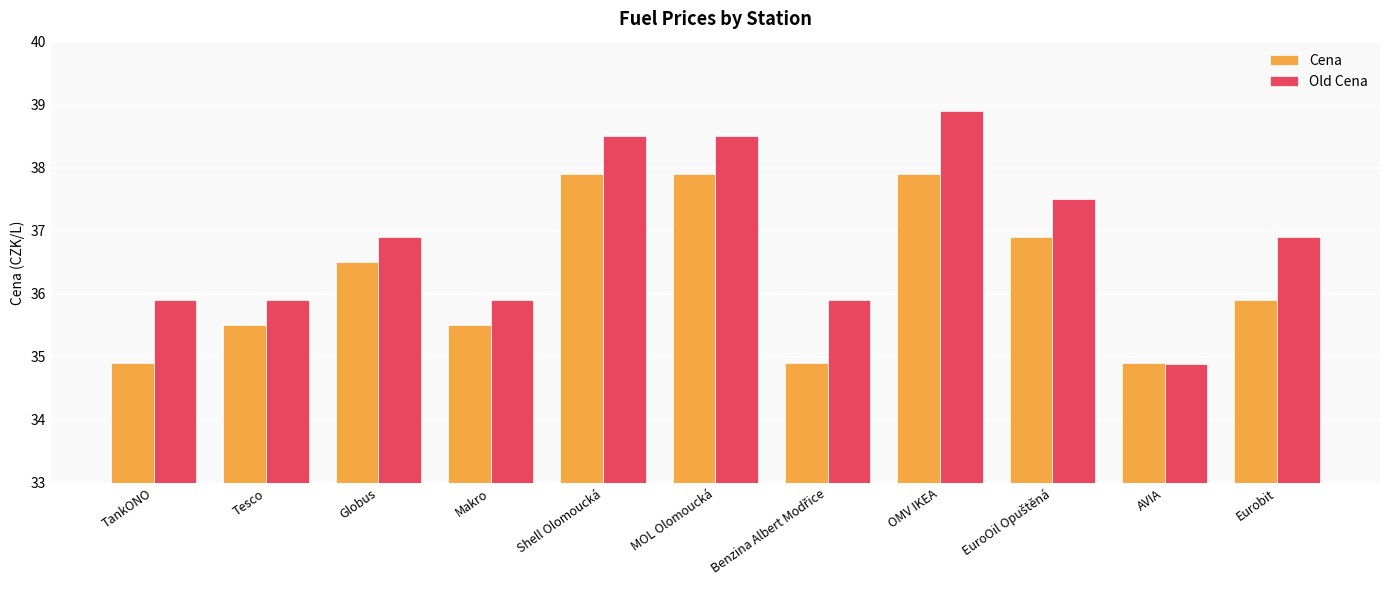

What is the label of the 2nd bar from the left?

Tesco